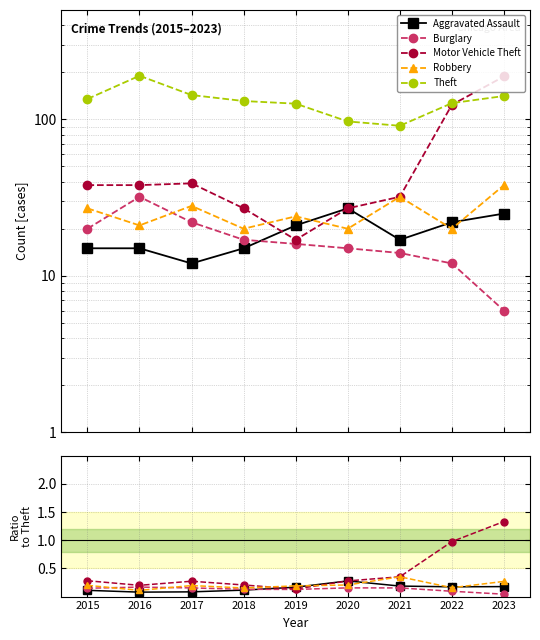

Count the Burglary values in the range 0 to 1.

9